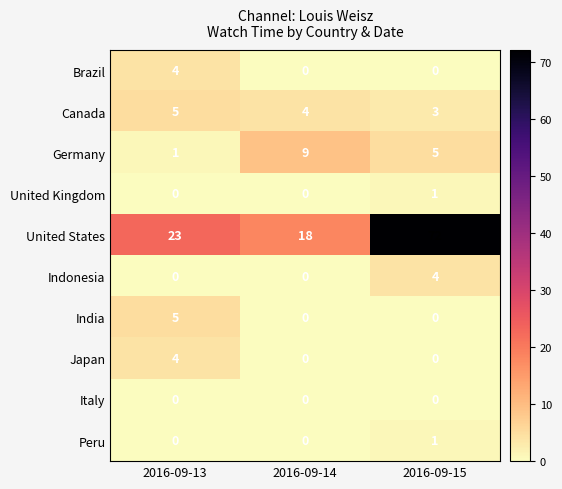

What is the difference between the maximum and minimum values in the Germany series?

8